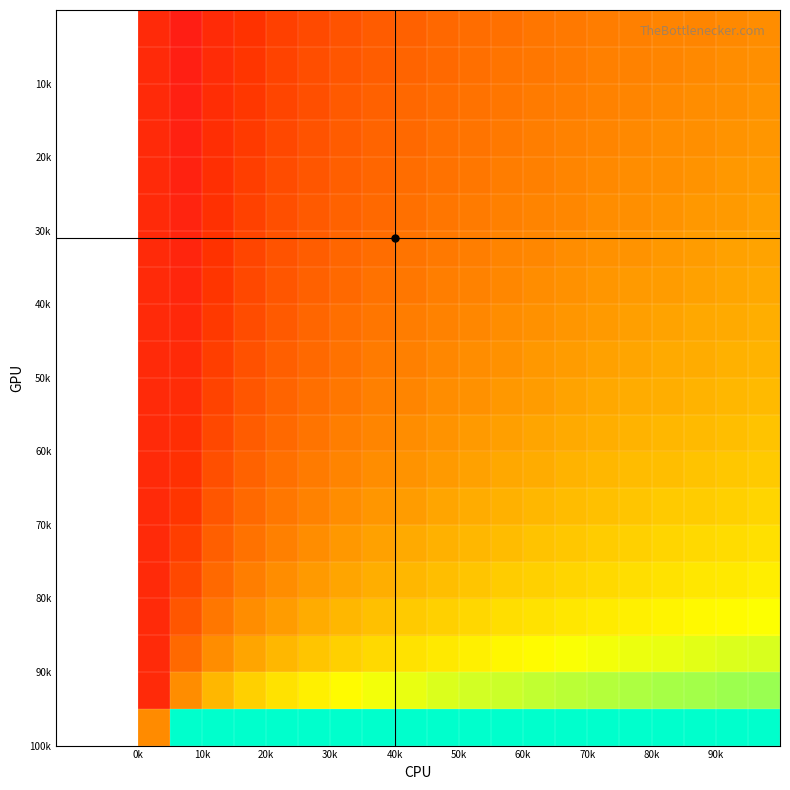

How many data points does each series have?

20